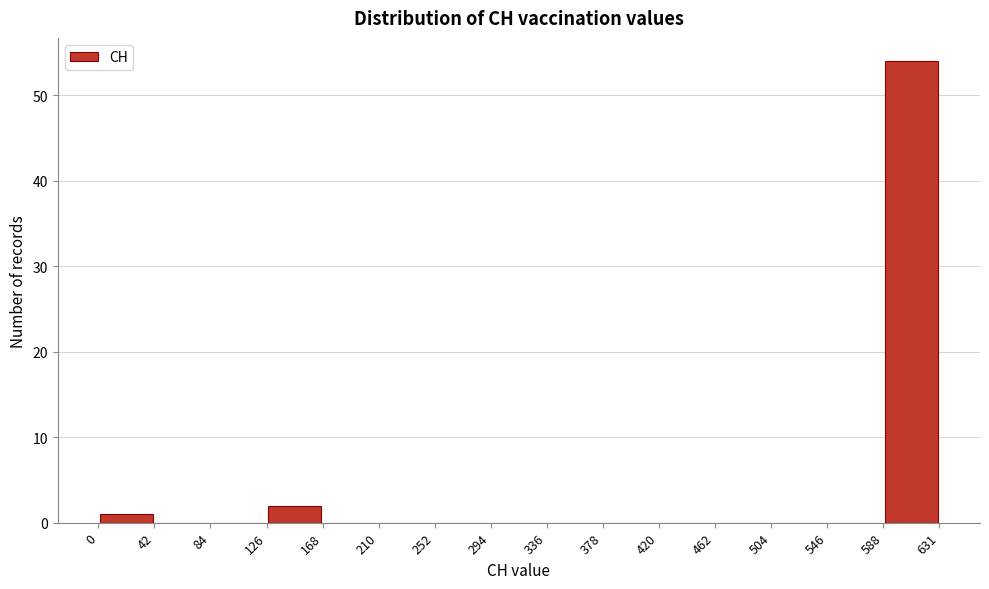

How tall is the bar that spans 588 to 631 on the x-axis? The values are not printed on the chart, so give them approximately, as read against the axis.

54